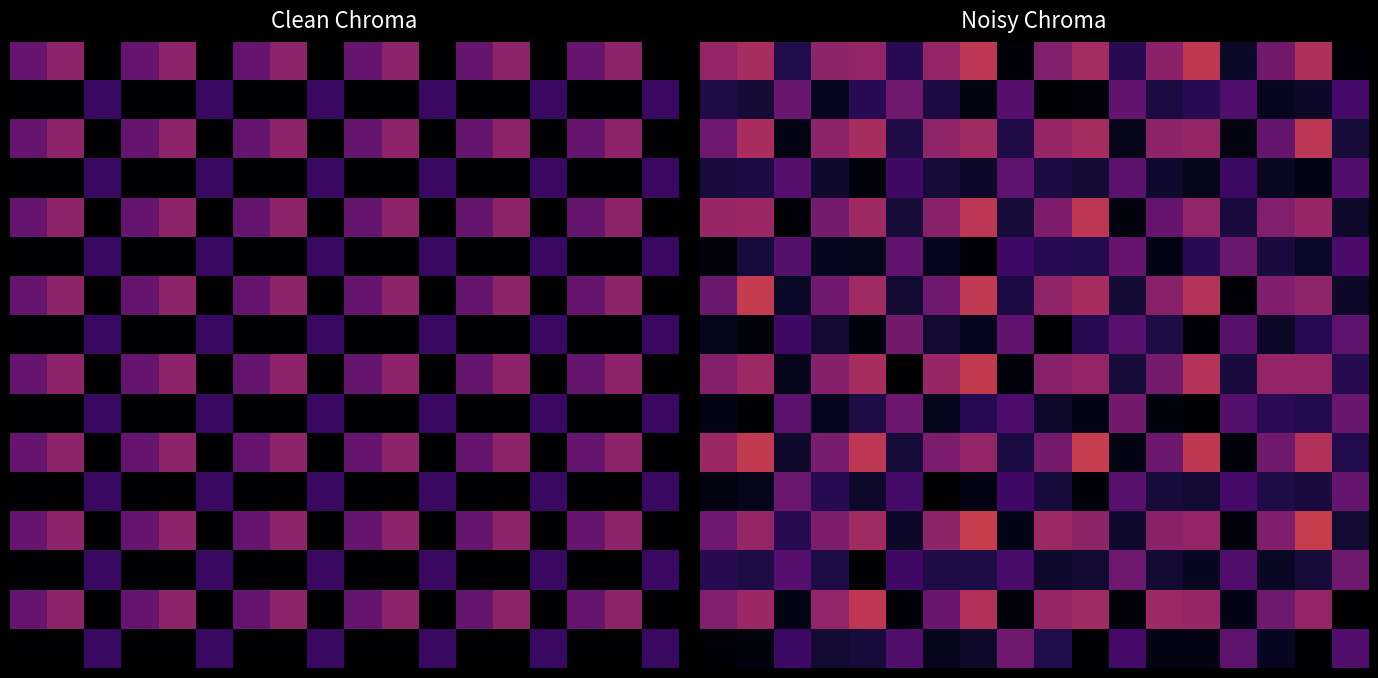

How many data points does each series have?

18